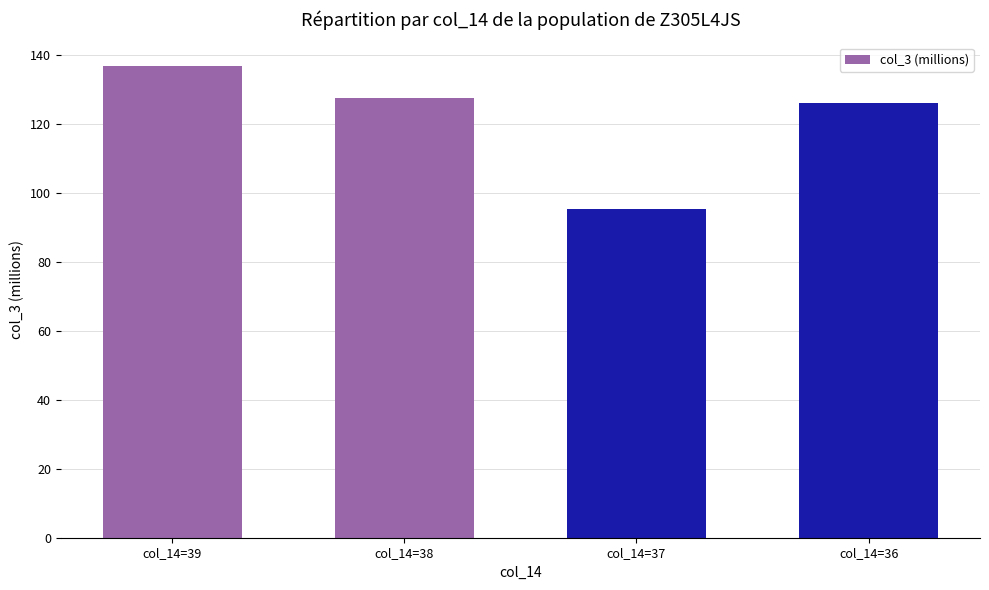

What is the minimum value shown in the chart?

95.3